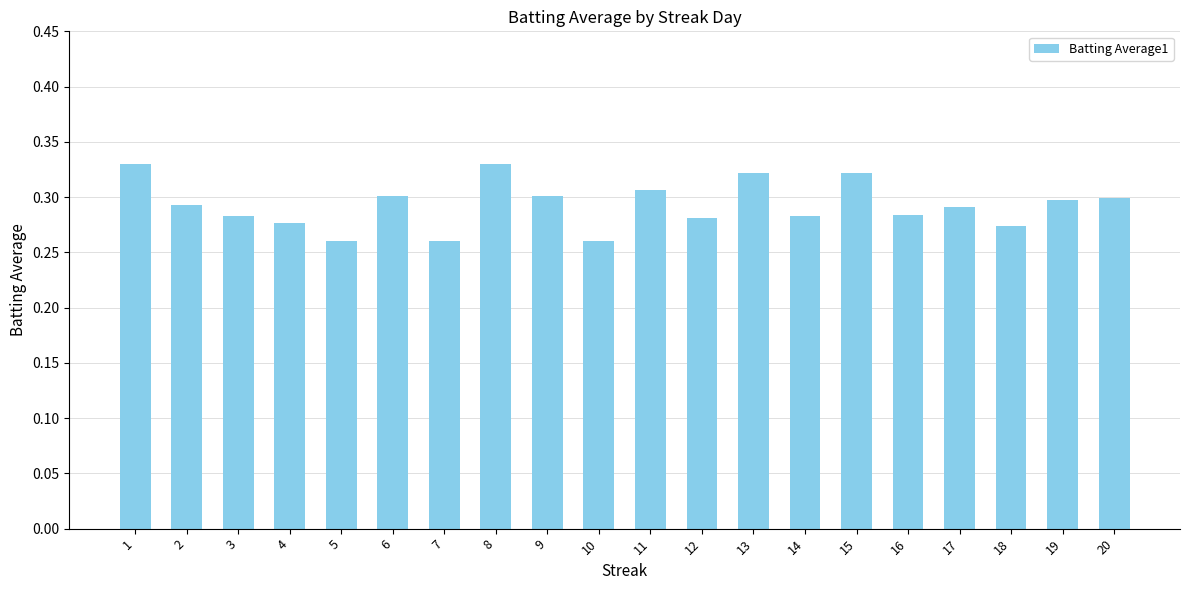

What is the sum of all values?

5.9